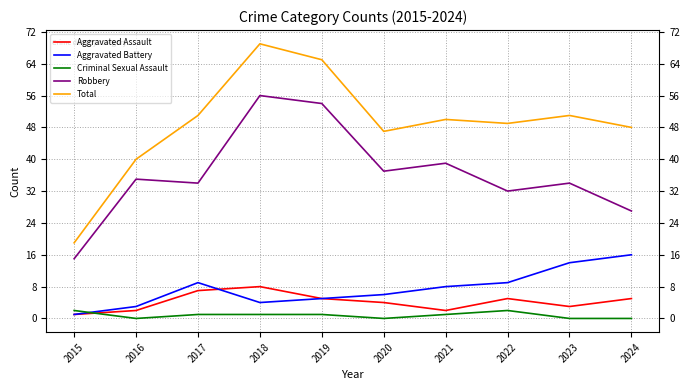

True or false: Criminal Sexual Assault and Robbery cross at least once.

False